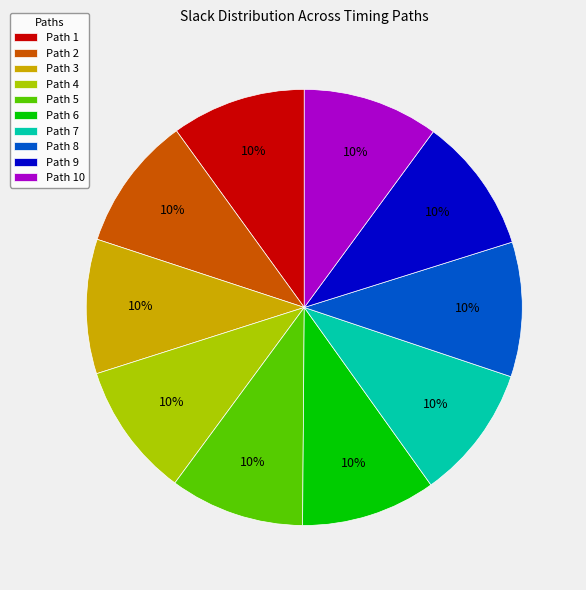

True or false: Path 5 accounts for 4% of the total.

False